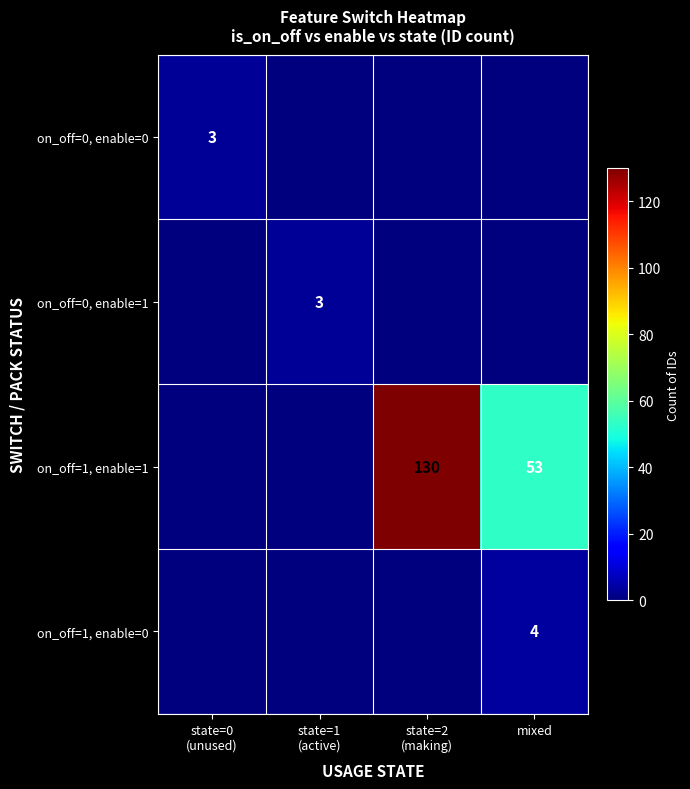

Is it true that on_off=1, enable=1 equals 87 at mixed?

False